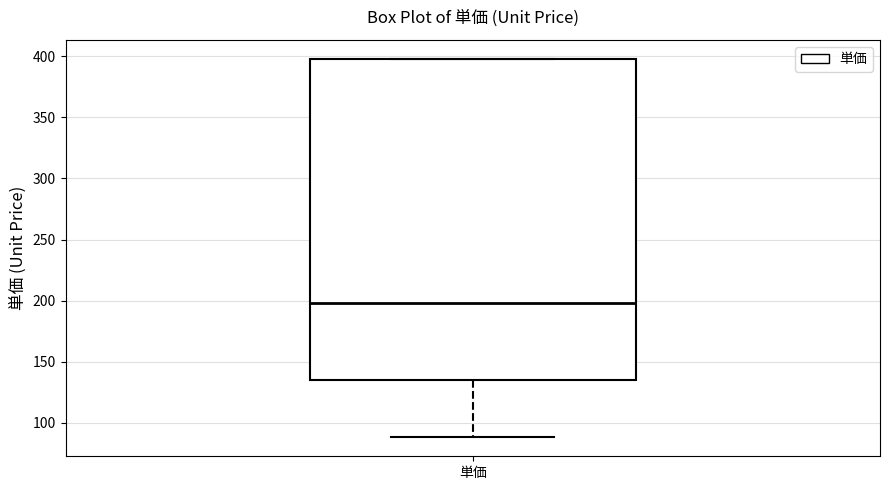

Transcribe this box plot: give where the median line is, the range the box spans, and where the two whiskers end, as read against the y-axis. The values are not printed on the chart, so give them approximately, as read against the axis.

median 200, box 135 to 400, whiskers 90 to 400